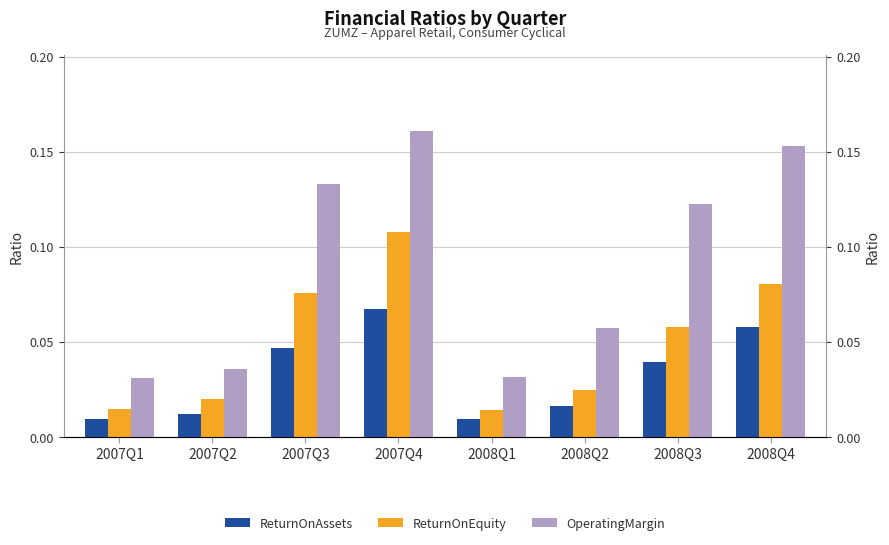

What is the maximum value shown in the chart?

0.2